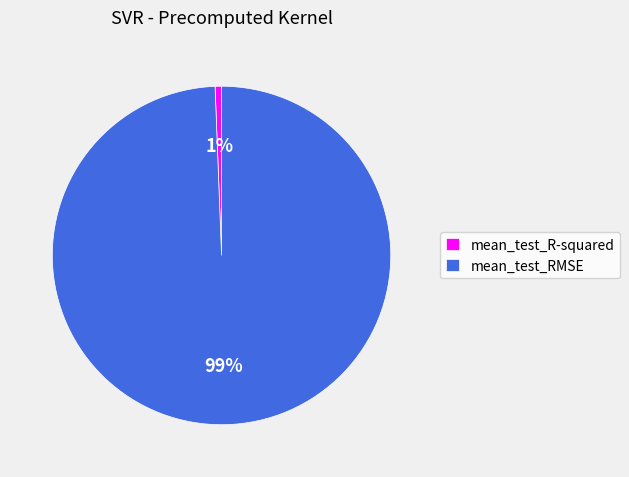

The mean_test_R-squared slice represents 6% of the pie. True or false?

False